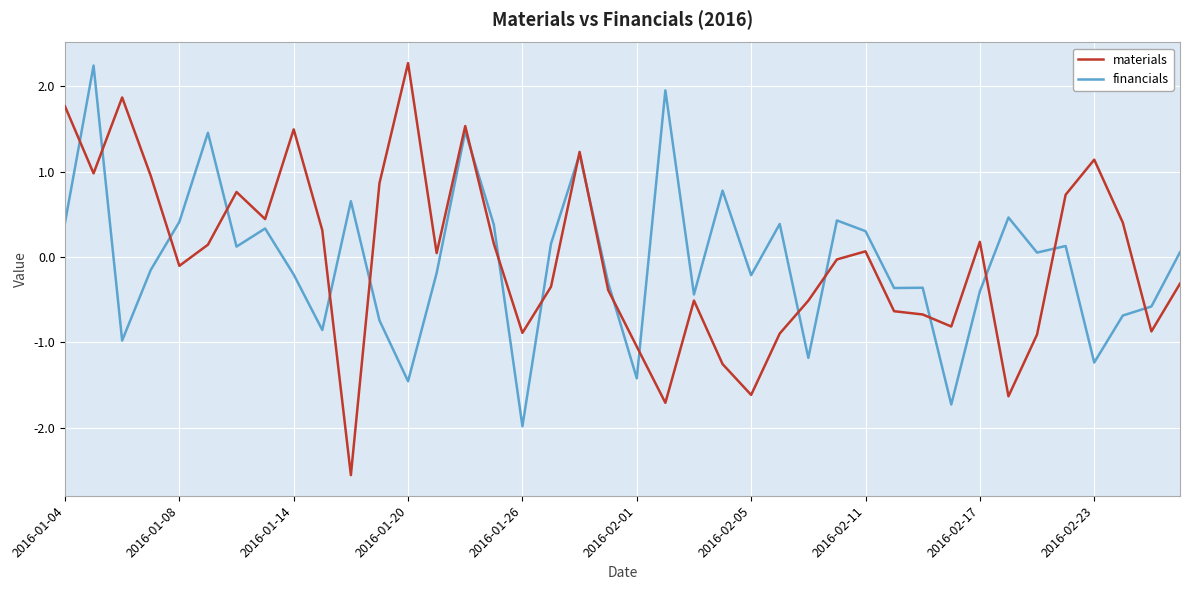

What is the maximum value for financials?

2.2